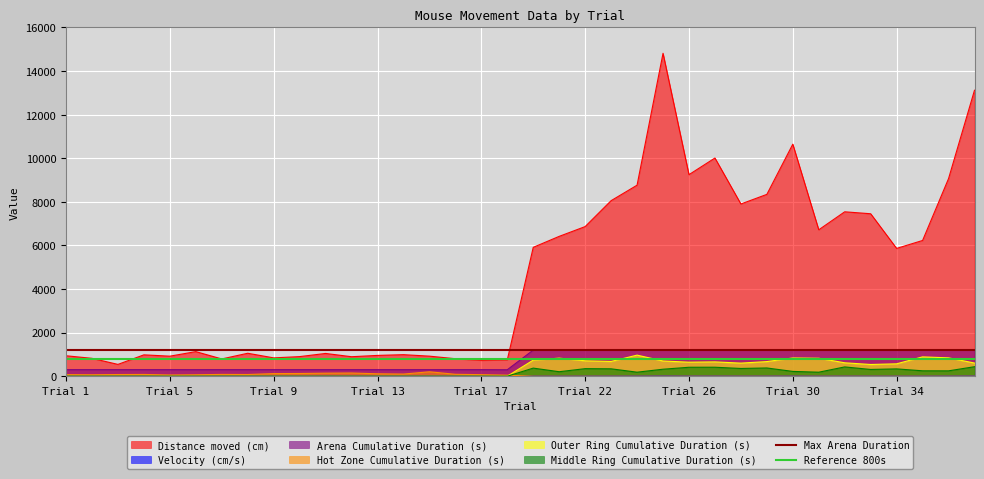

True or false: Distance moved (cm) and Middle Ring Cumulative Duration (s) cross at least once.

False